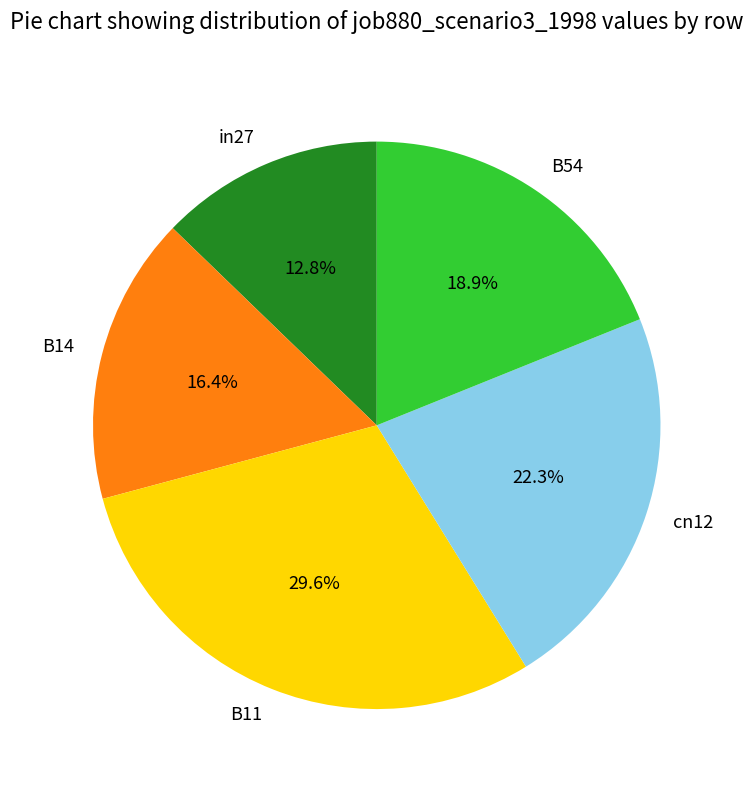

How many segments does this pie chart have?

5